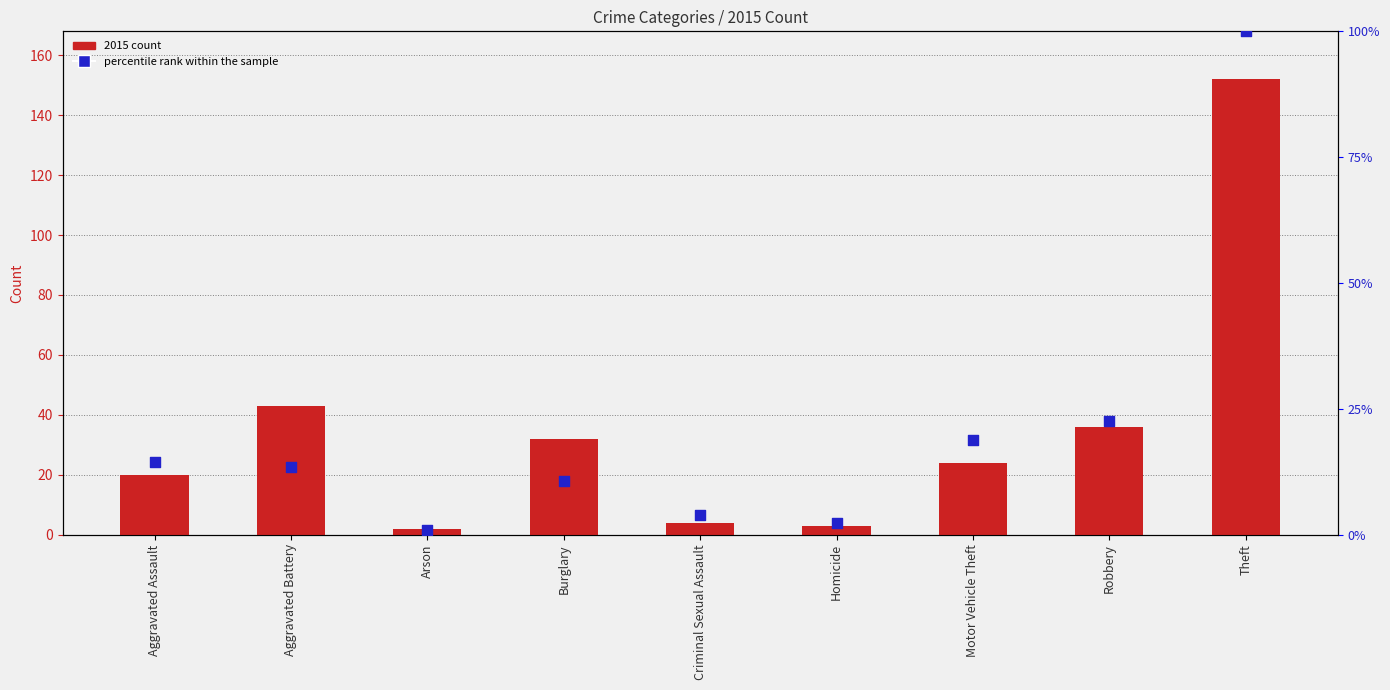

Which series reaches the maximum Y coordinate?

2015 count